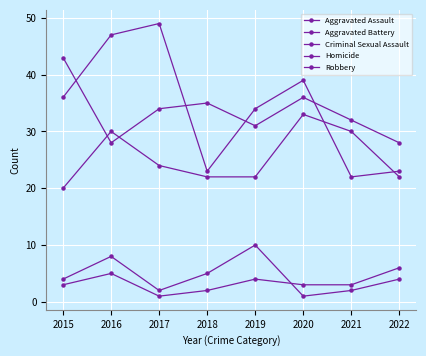

At which label is Criminal Sexual Assault closest to 5?

2018